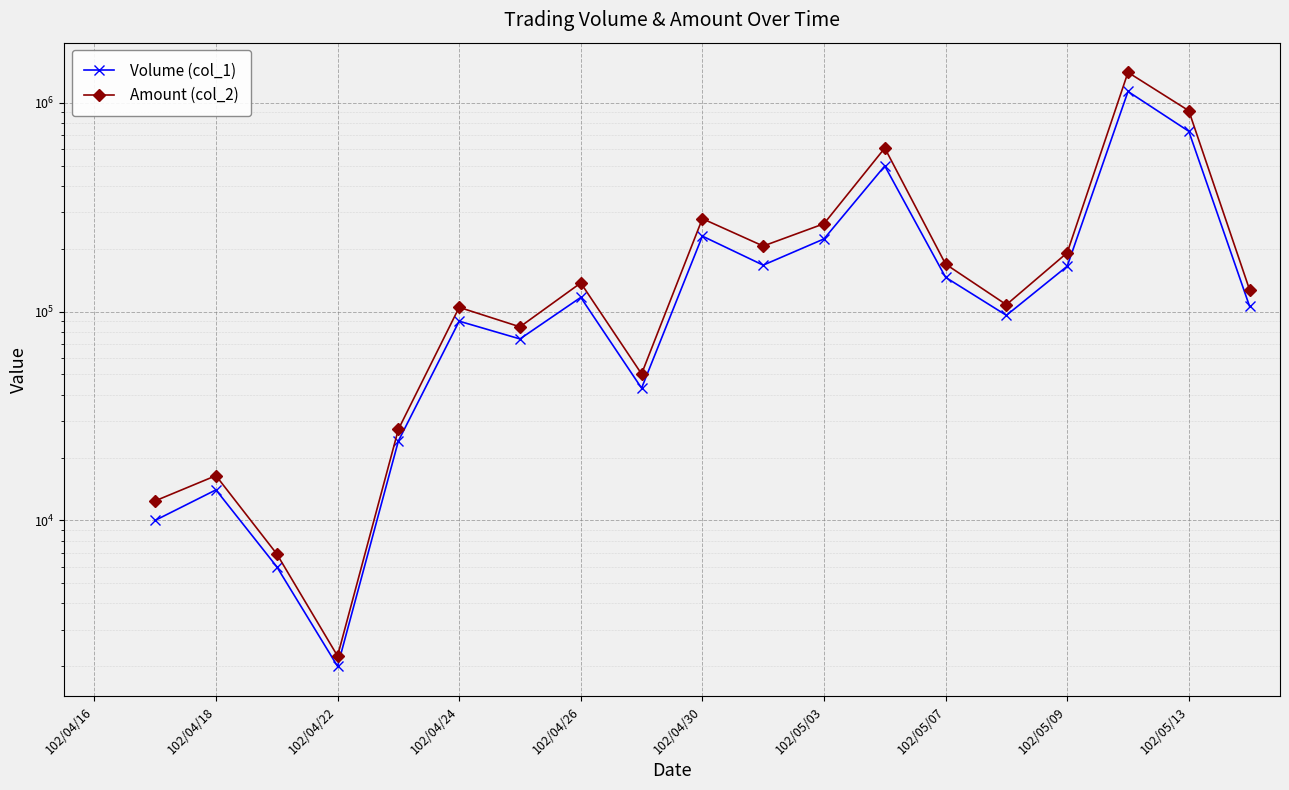

At which category is the sum across all series the highest?

17